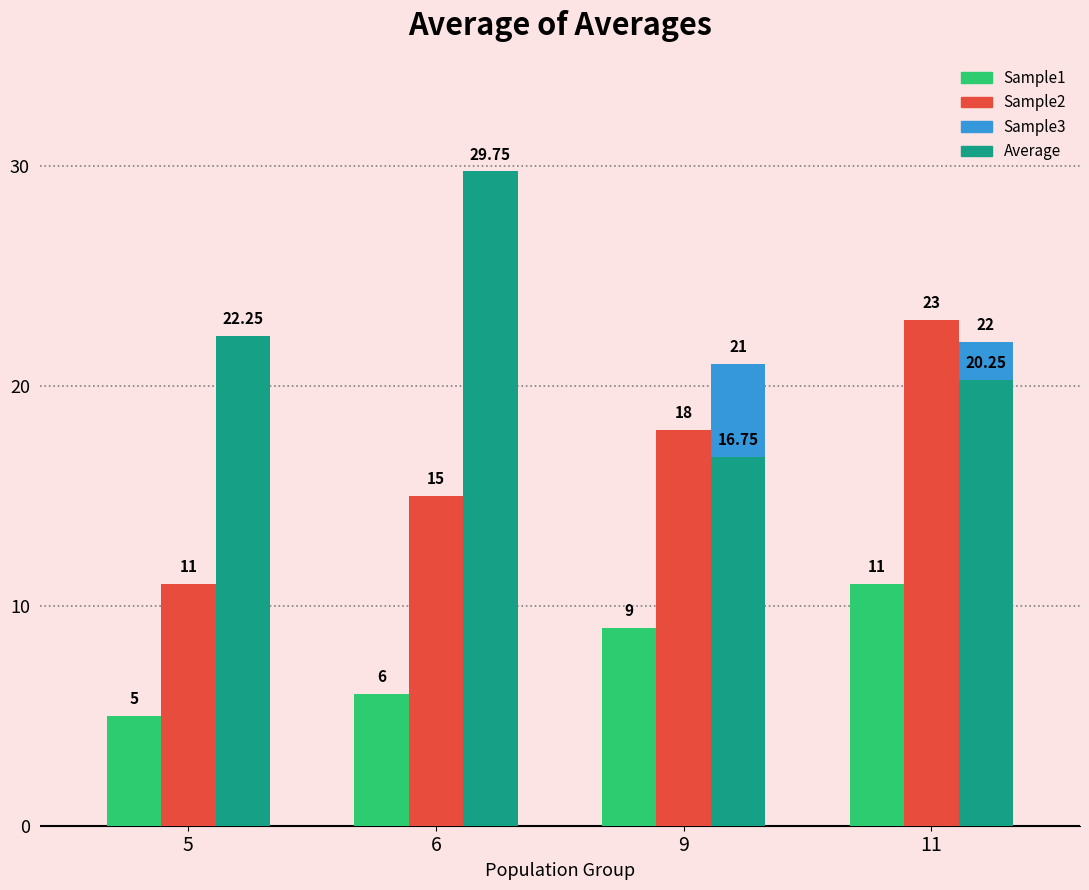

At which label does Sample3 reach its peak?

11